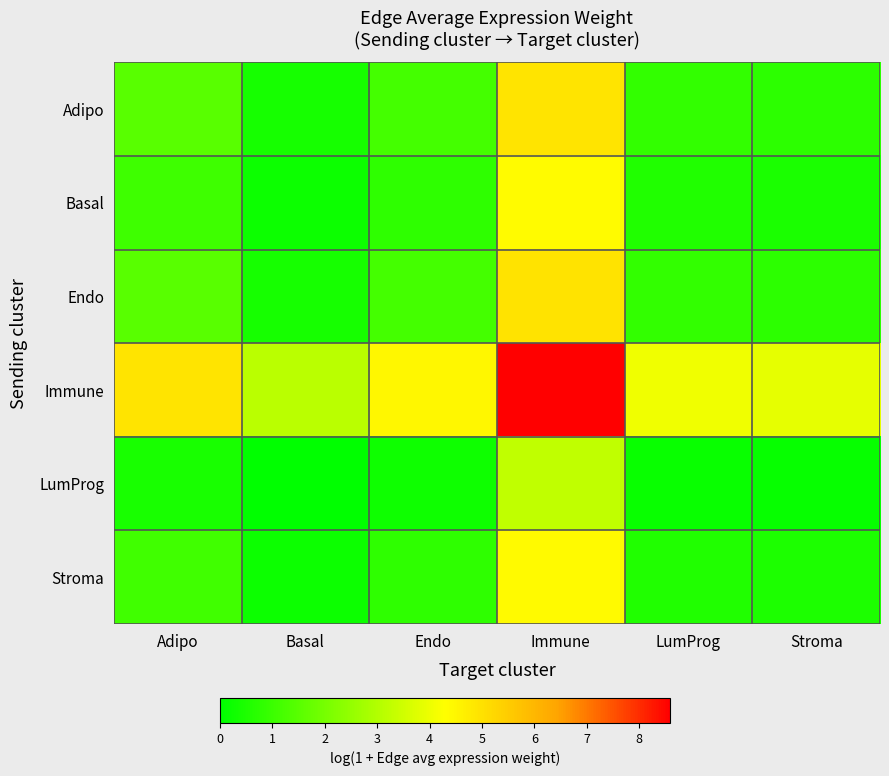

What is the smallest value displayed?

0.1